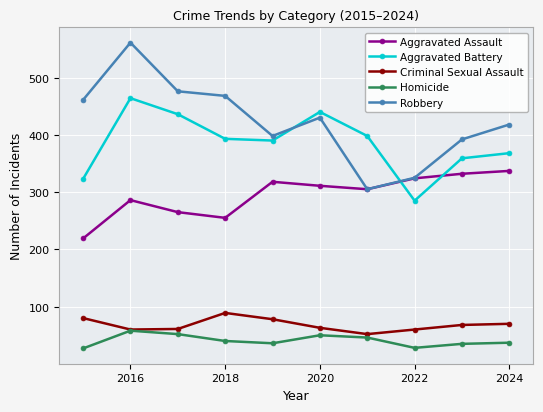

Does the chart display data point markers on the line(s)?

Yes